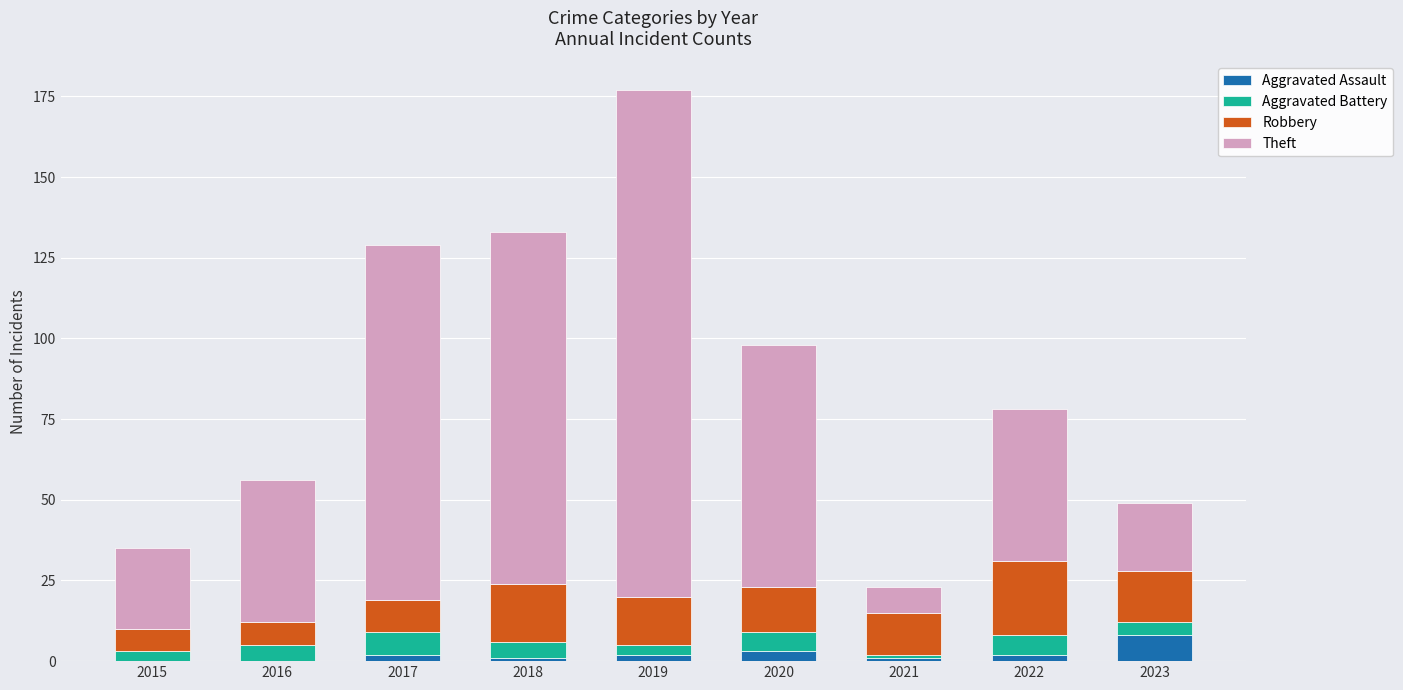

What is the total value across all series at 2023?

49